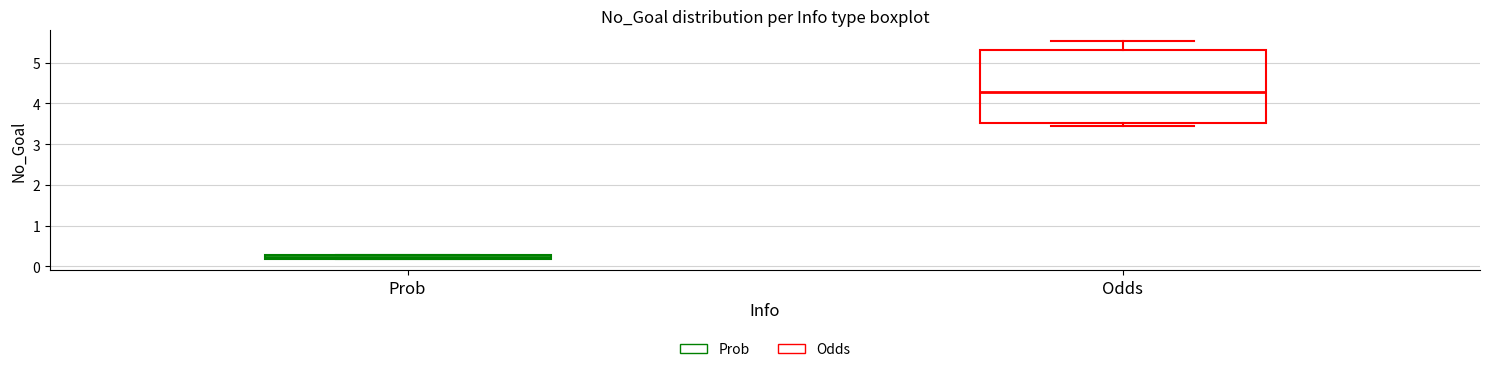

Where is the lower edge of the box for Prob on the y-axis? The values are not printed on the chart, so give them approximately, as read against the axis.

0.2